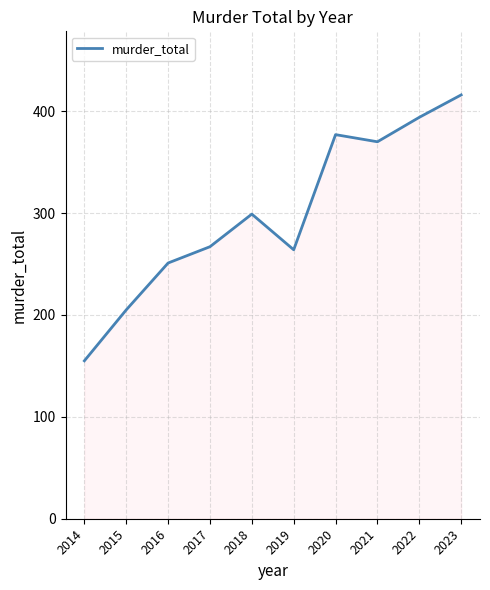

Which has a higher value, 2018 or 2022?

2022